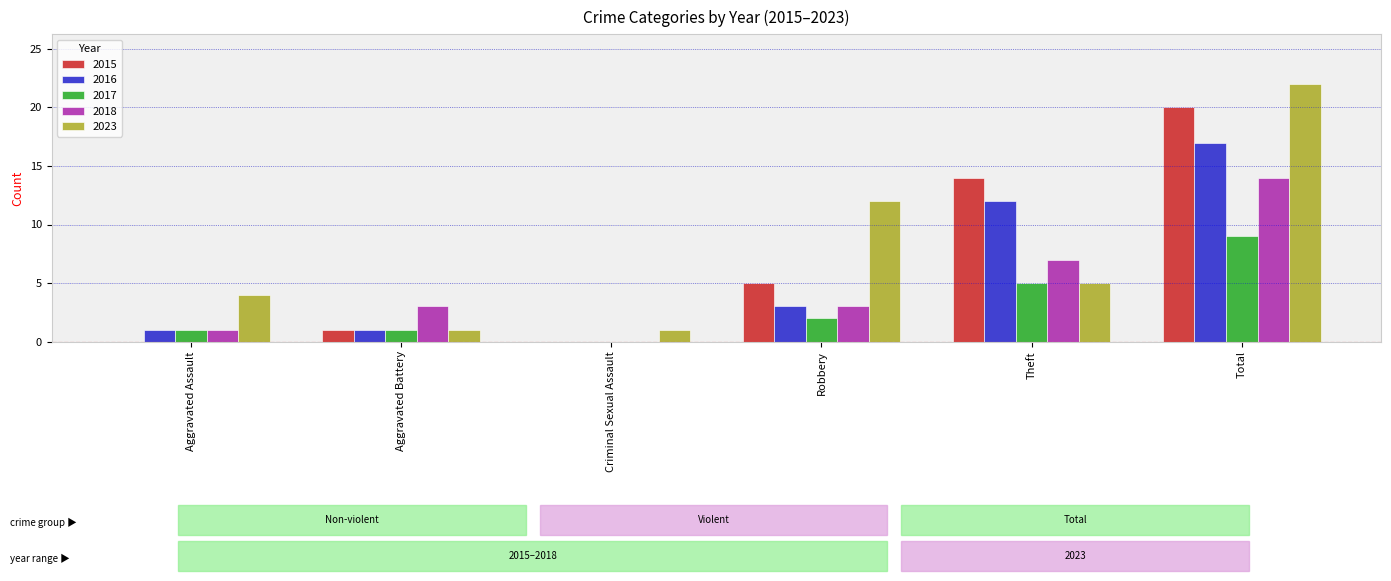

What is the highest value of the 2023 series?

22